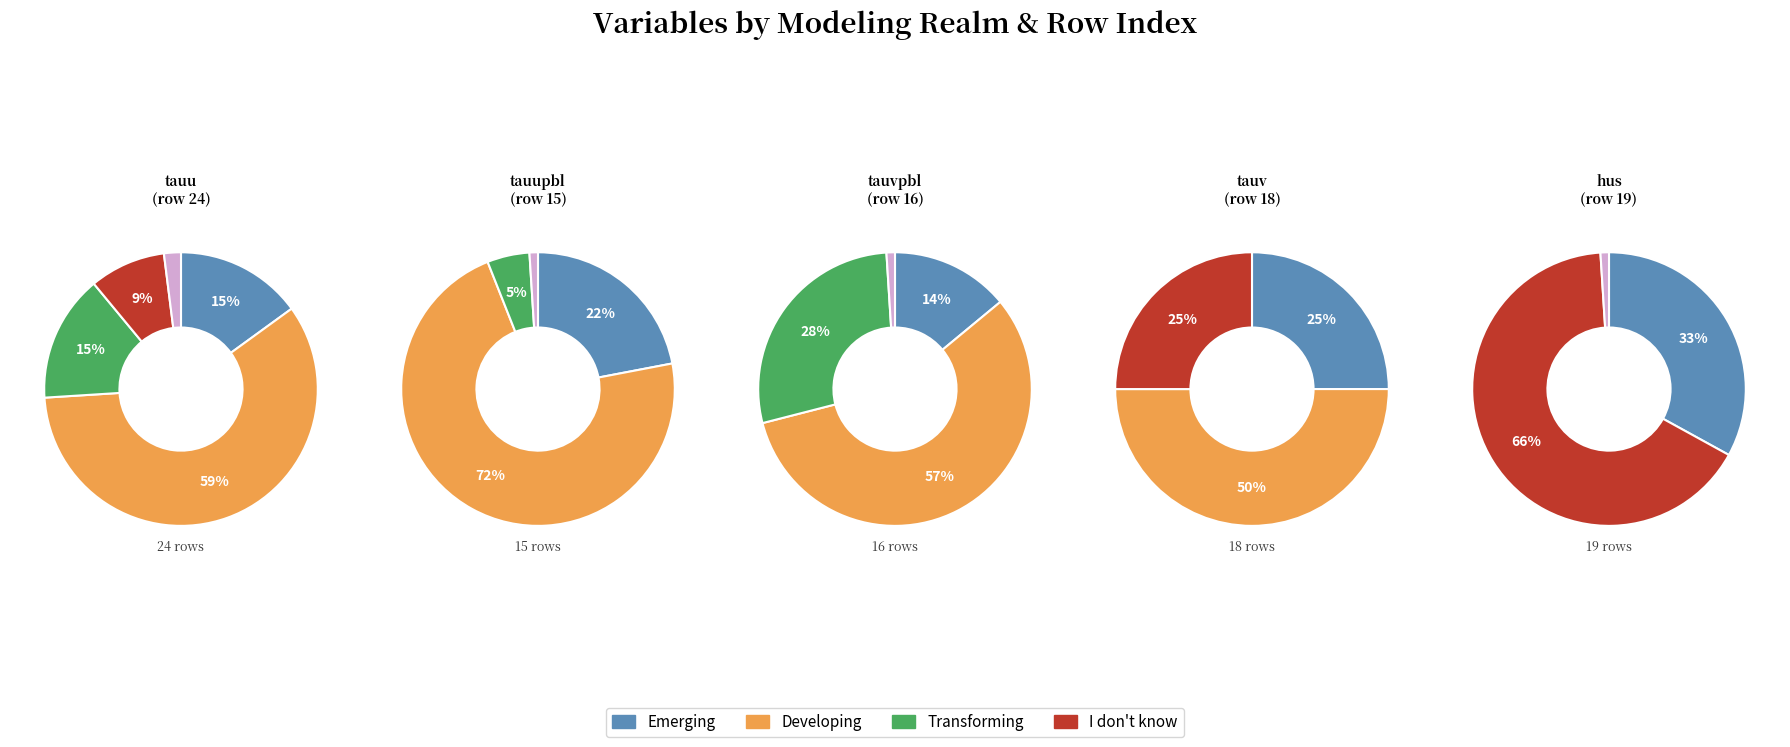

The 8 slice represents 23% of the pie. True or false?

False